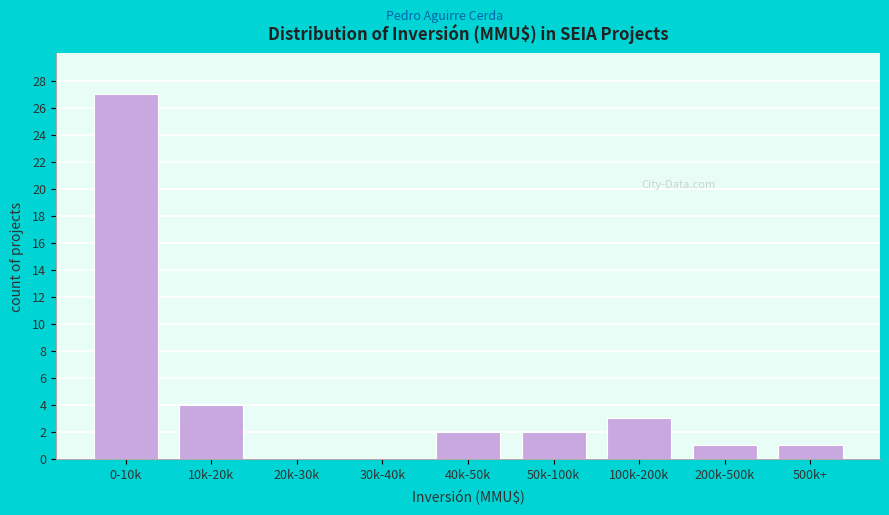

Reading left to right, what are all the values shown in this chart?

0-10k=27	10k-20k=4	20k-30k=0	30k-40k=0	40k-50k=2	50k-100k=2	100k-200k=3	200k-500k=1	500k+=1